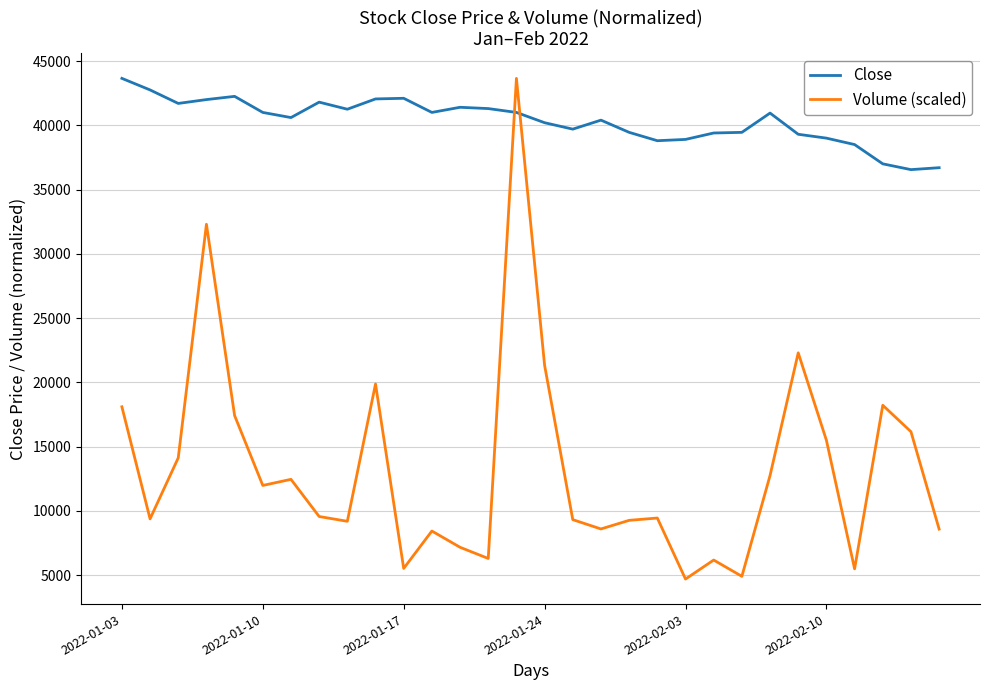

List the series in order of their overall mean, lowest first.

Volume (scaled), Close